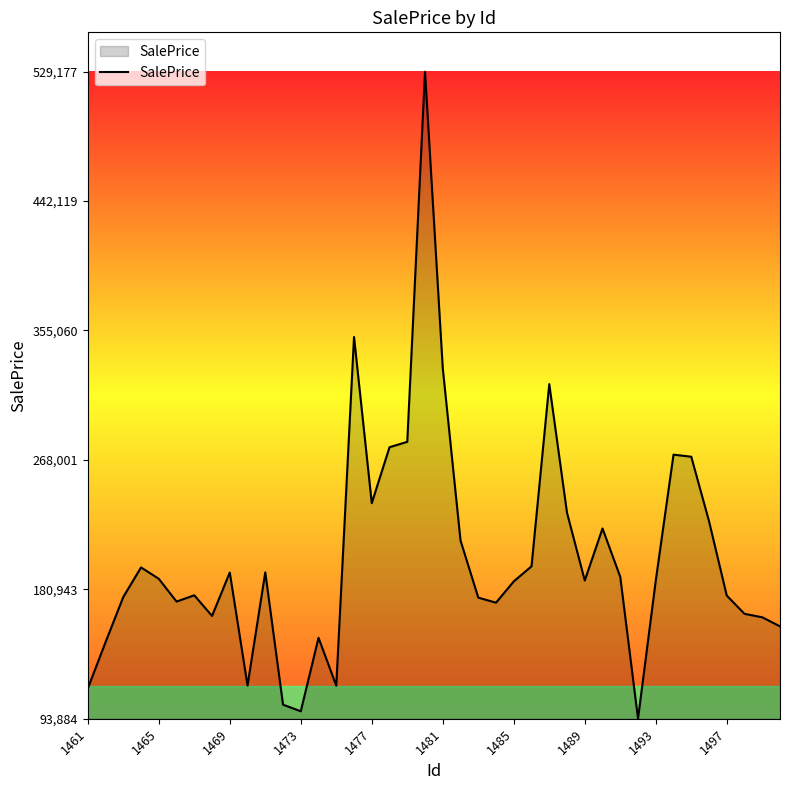

What is the difference between the maximum and minimum values?

435293.5